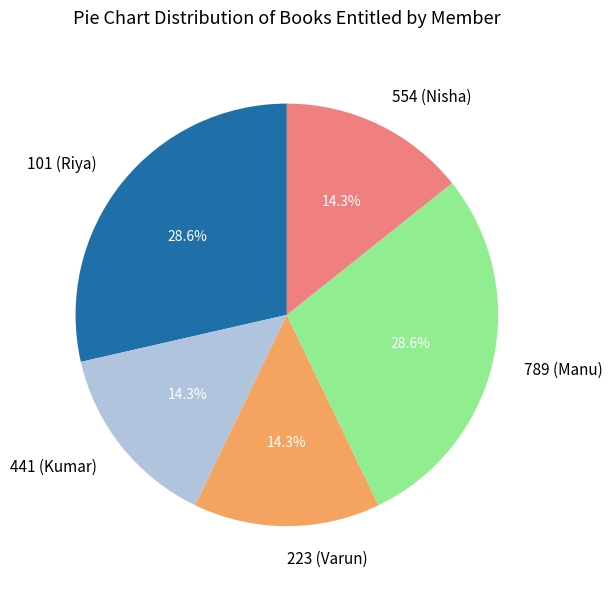

Is there any slice that represents more than half of the pie?

No